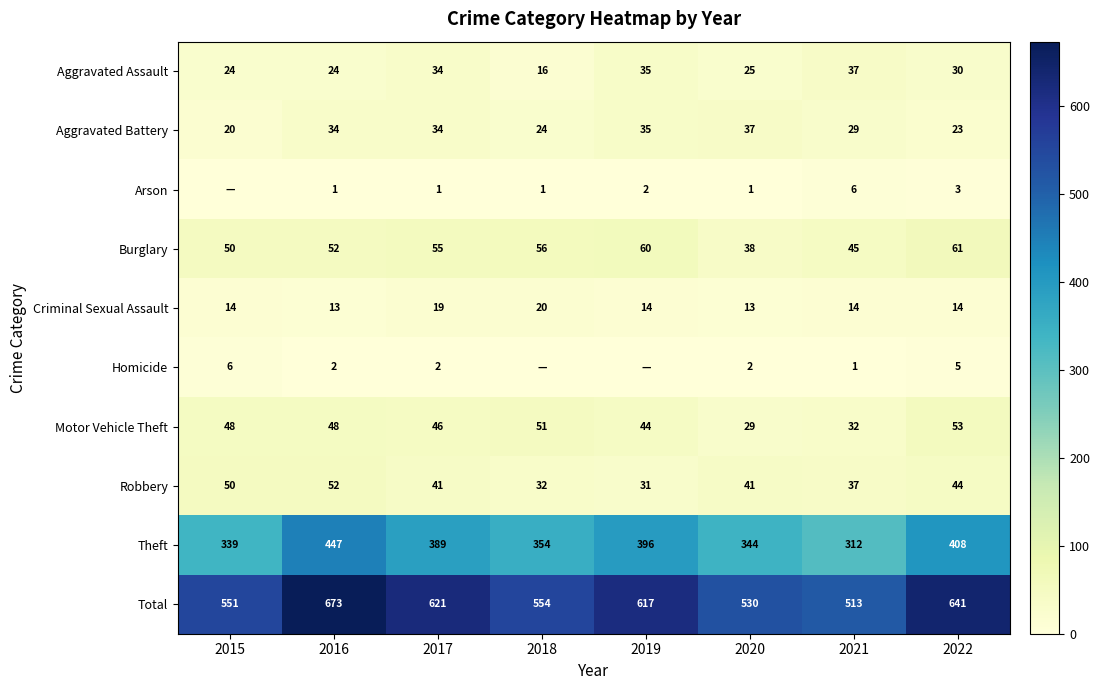

Rank the series at 2022 from highest to lowest value.

Total, Theft, Burglary, Motor Vehicle Theft, Robbery, Aggravated Assault, Aggravated Battery, Criminal Sexual Assault, Homicide, Arson